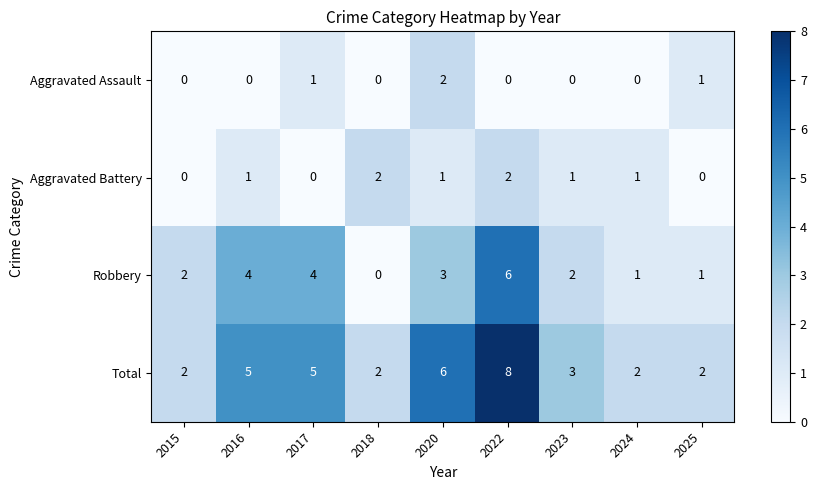

What is the sum of the Robbery values at 2017 and 2023?

6